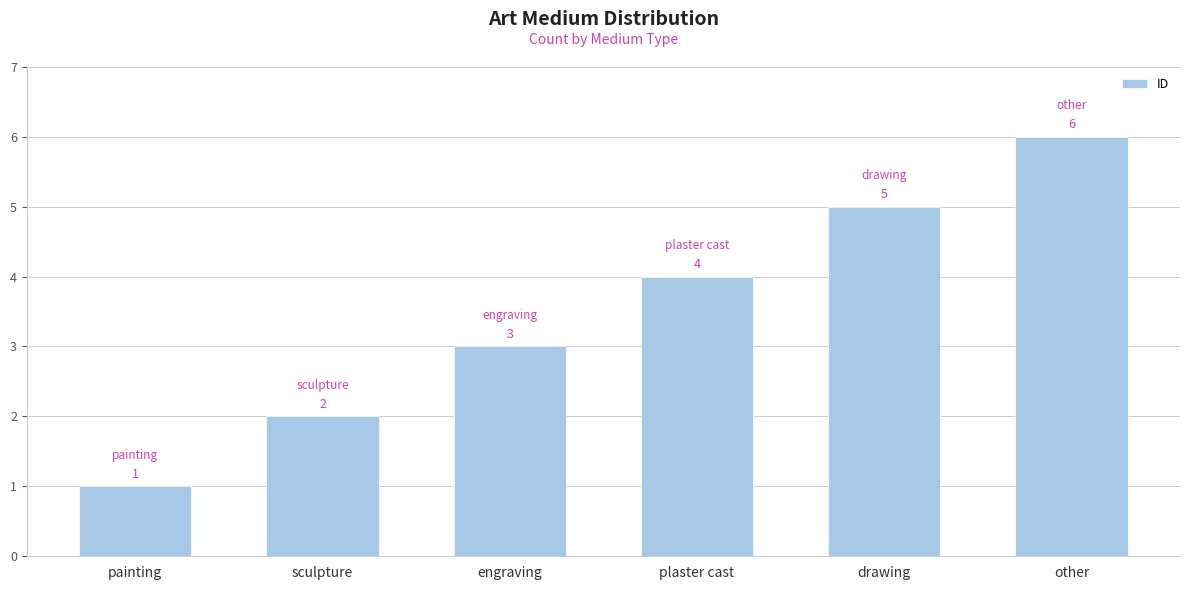

Which has a higher value, painting or sculpture?

sculpture